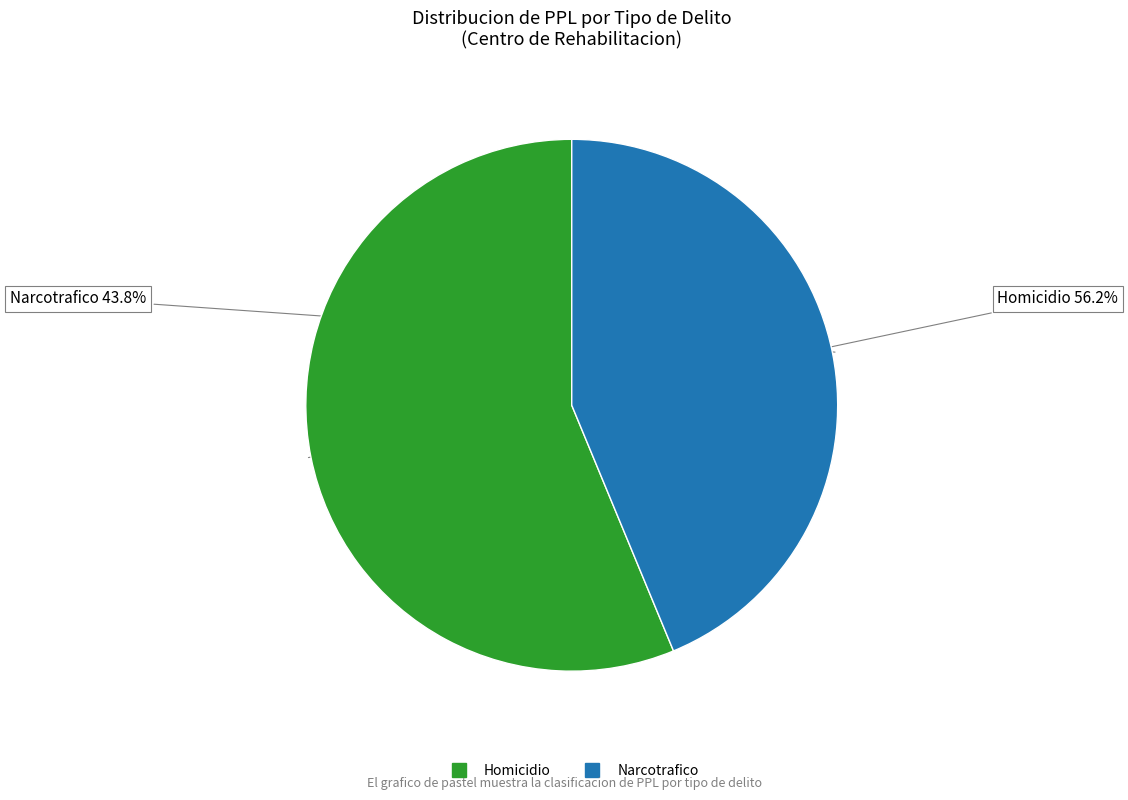

Which slice is the smallest?

Narcotrafico